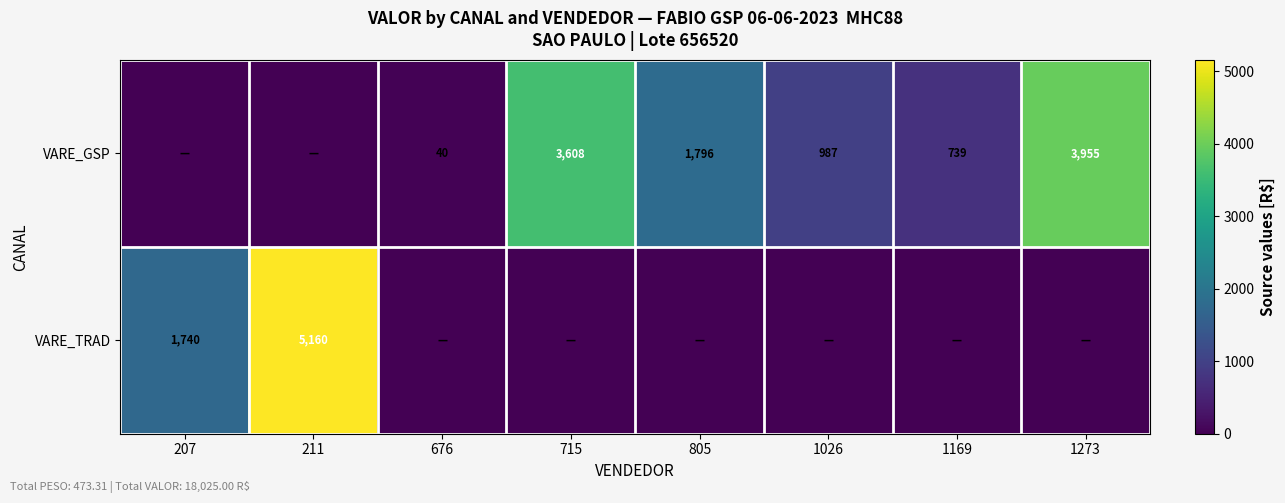

Is the value of VARE_TRAD at 207 greater than the value of VARE_GSP at 1169?

Yes